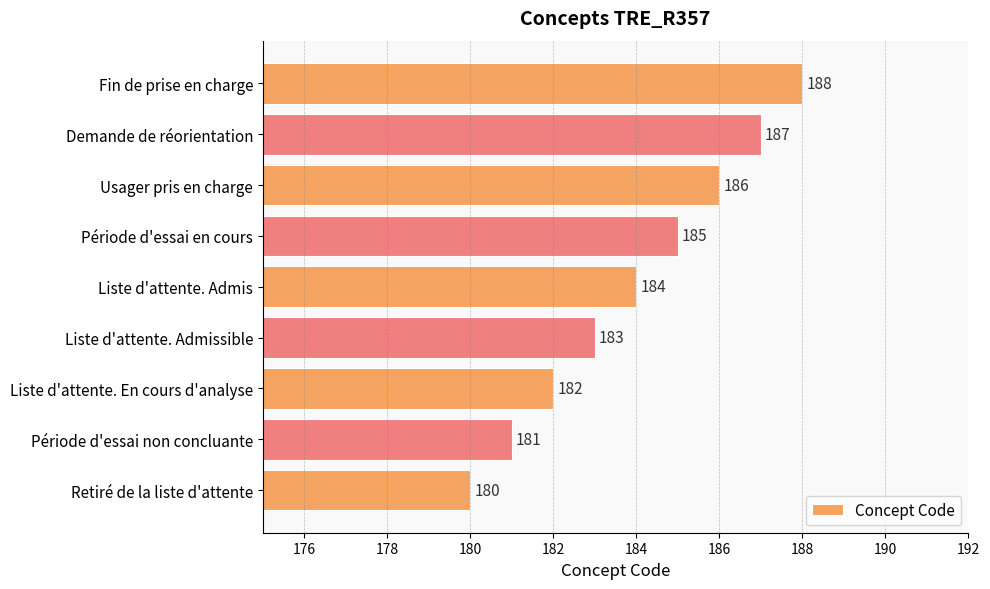

What is the smallest value displayed?

180